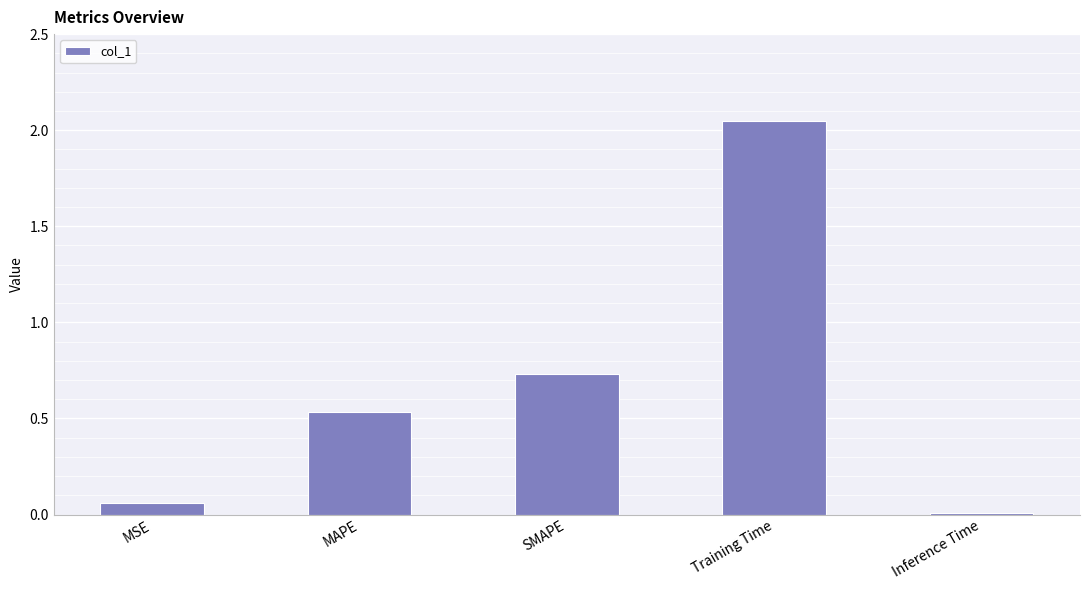

Are the bars horizontal?

No